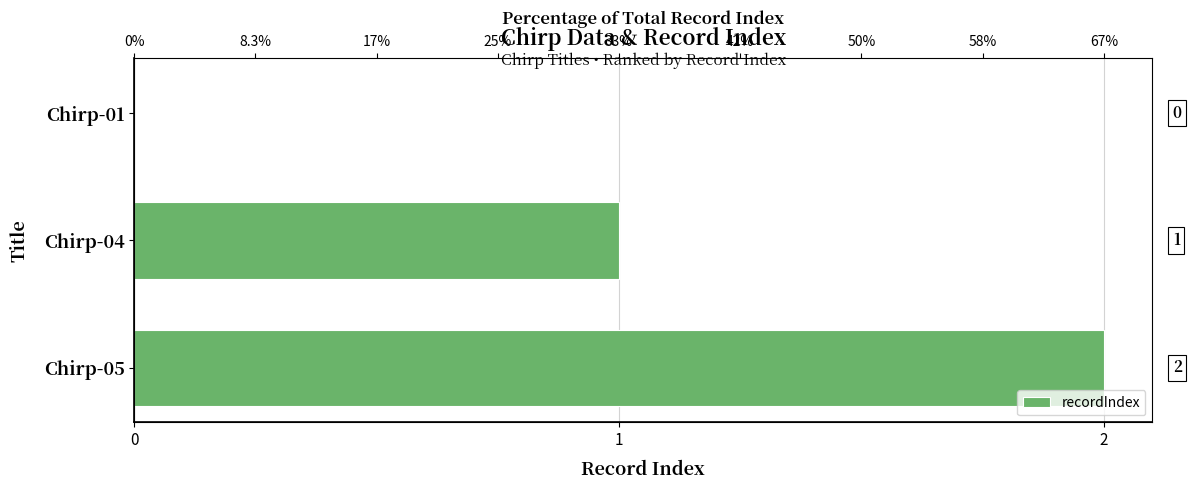

Count the values in the range 0 to 2.

3